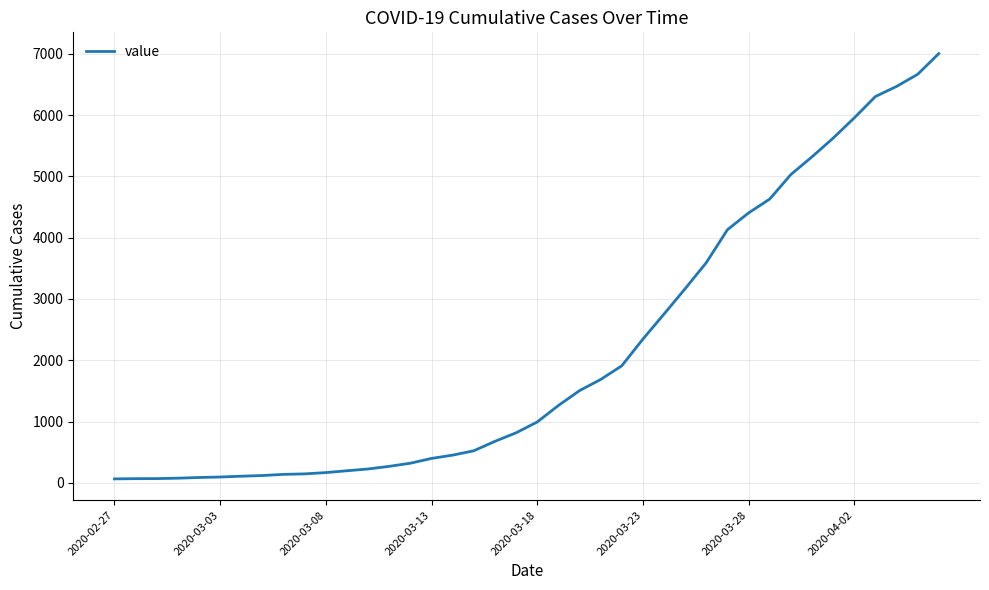

What is the maximum value shown in the chart?

7004